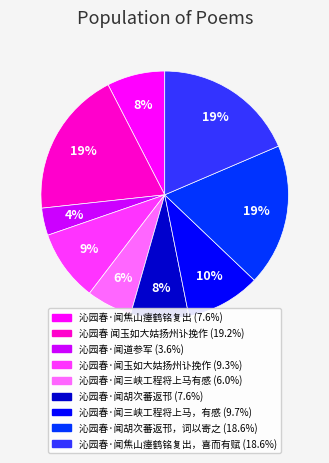

Is there a majority slice in this chart?

No